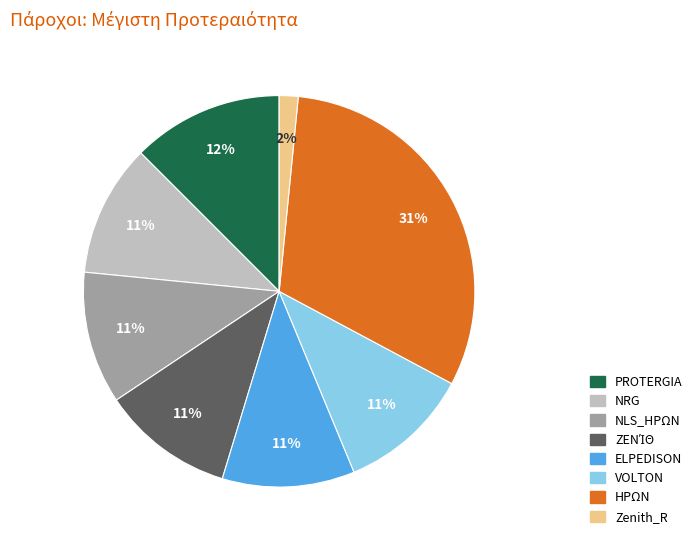

Is it true that NRG is 11% of the pie?

True